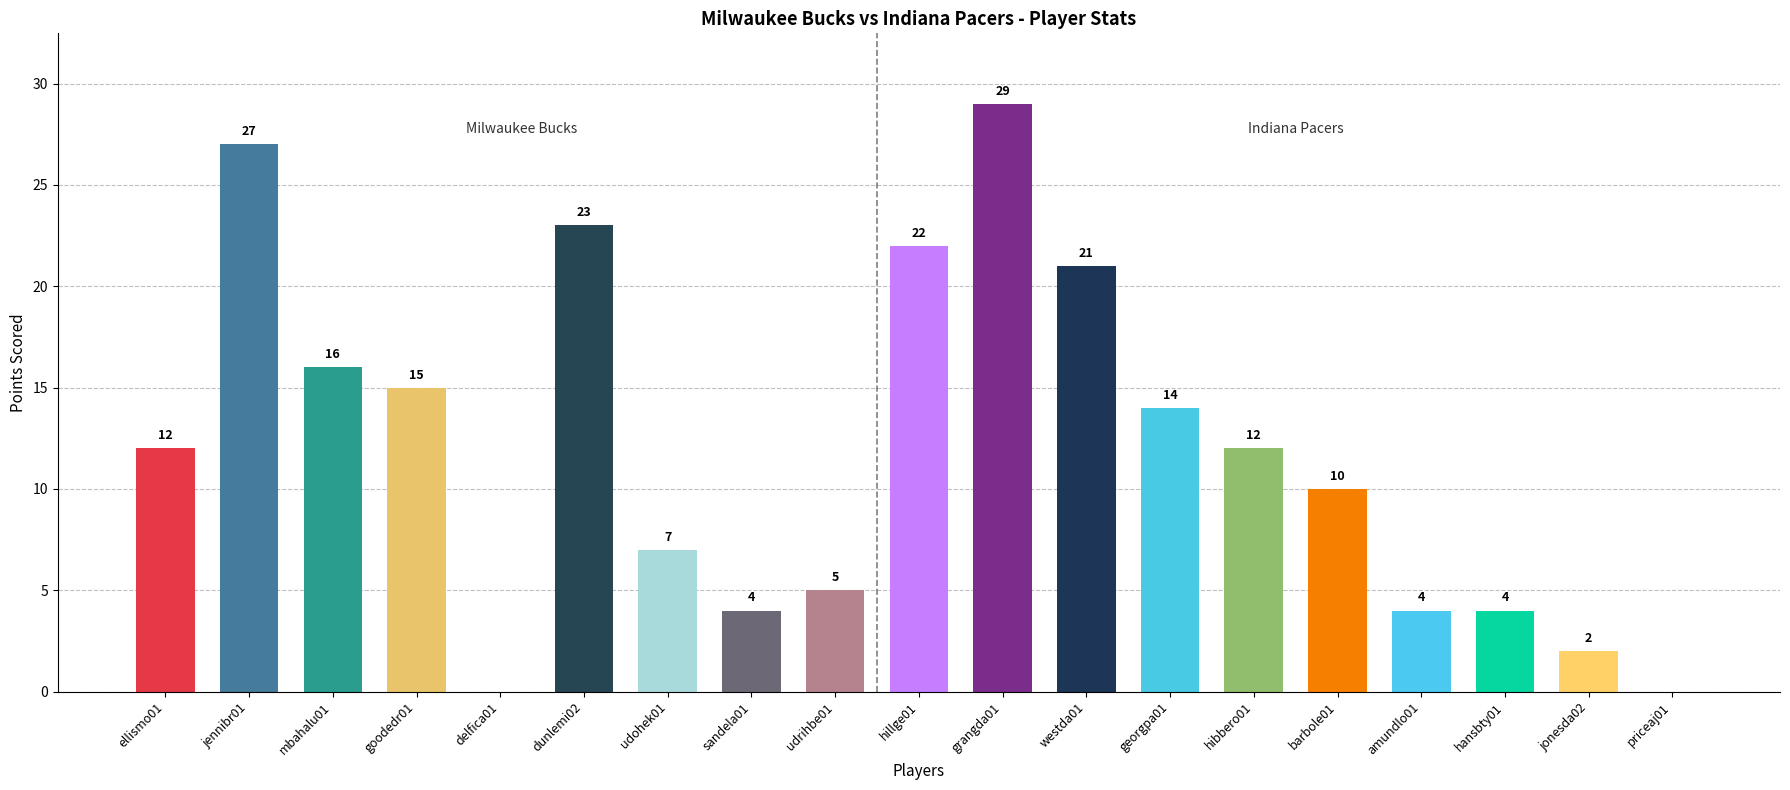

Read the value at georgpa01.

14